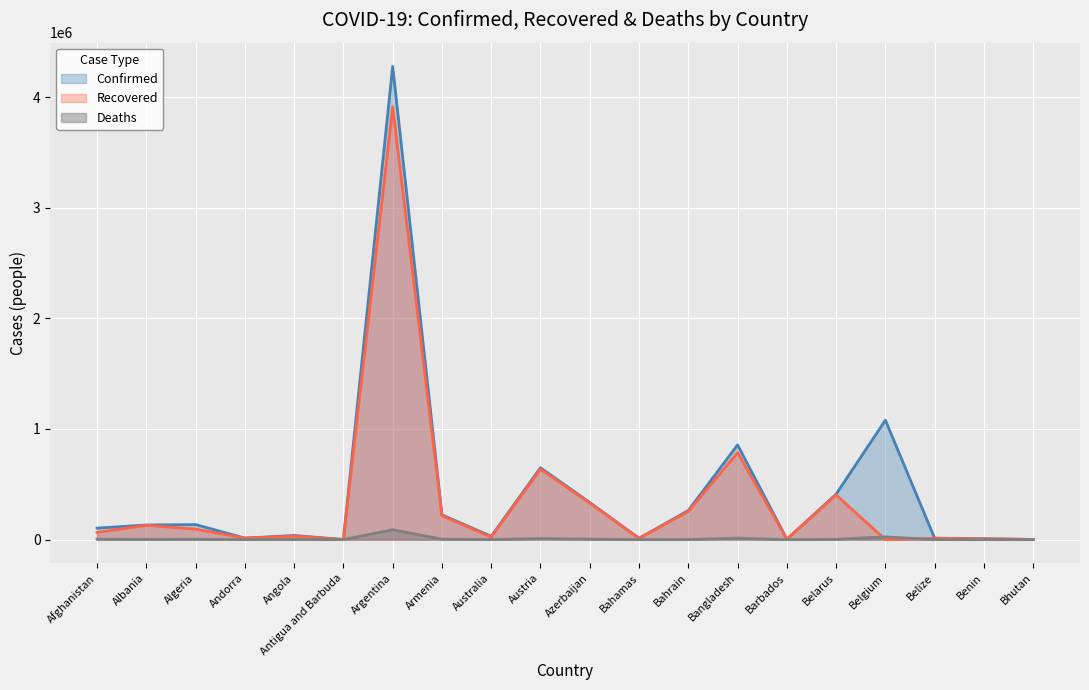

True or false: Confirmed and Deaths intersect in this chart.

False